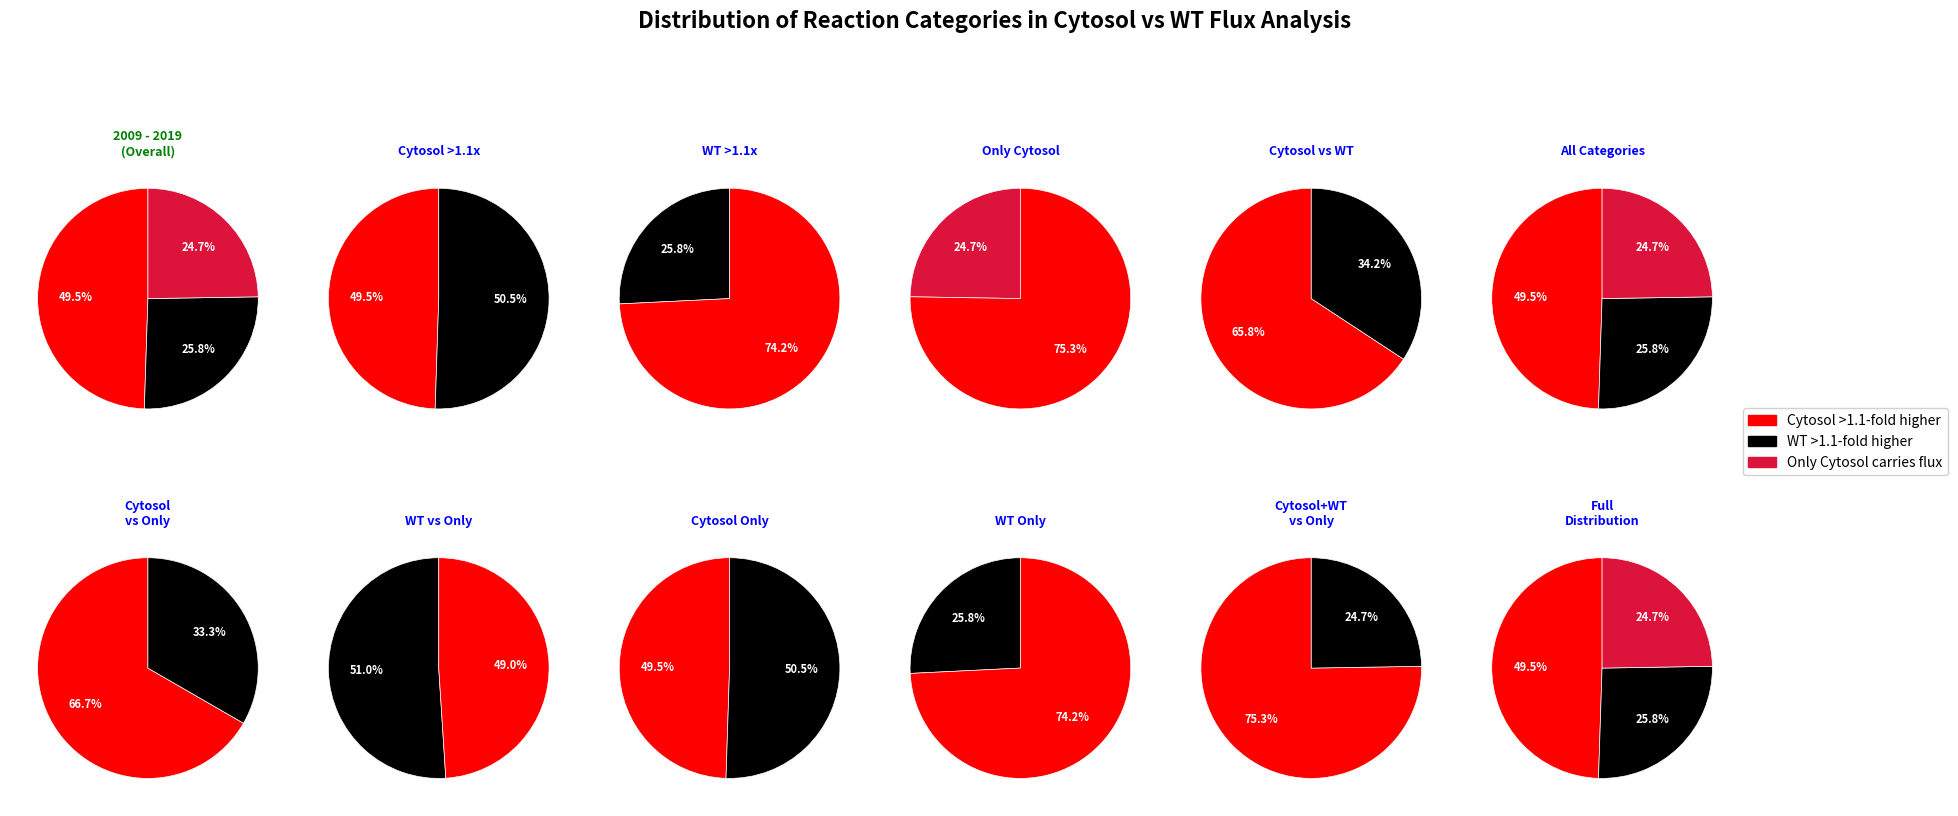

Combined, what portion of the pie is 1 and counts?

75.3%